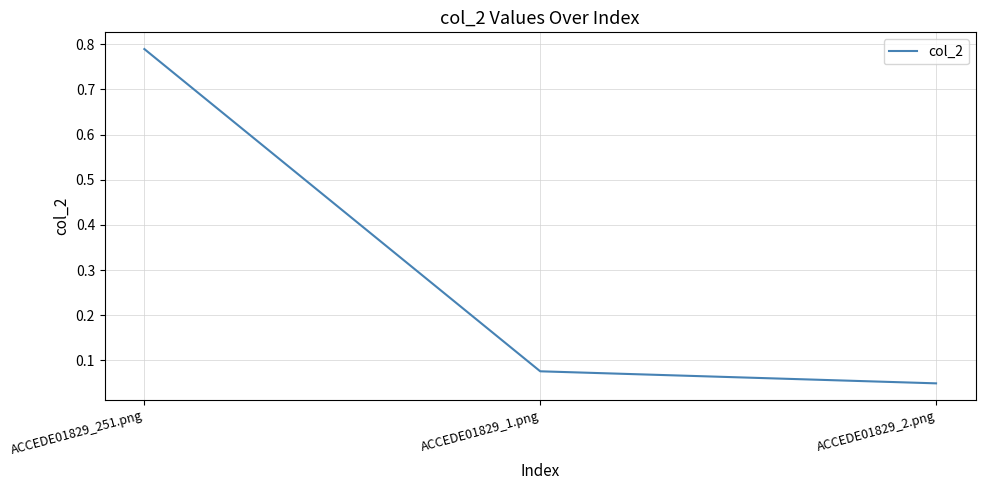

What is the average value?

0.3